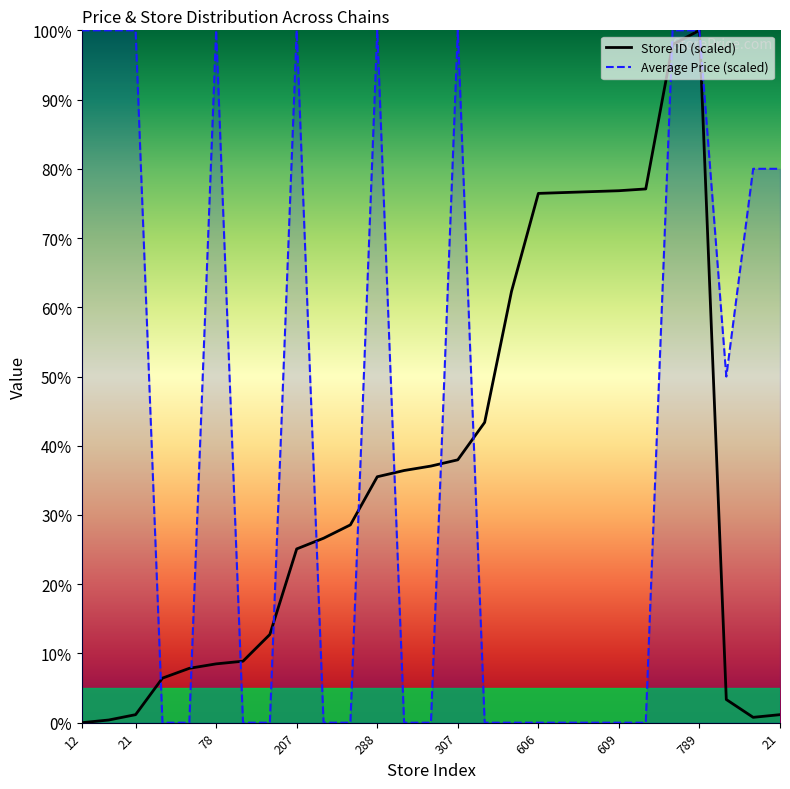

Is it true that Average Price equals 100.0 at 288?

True